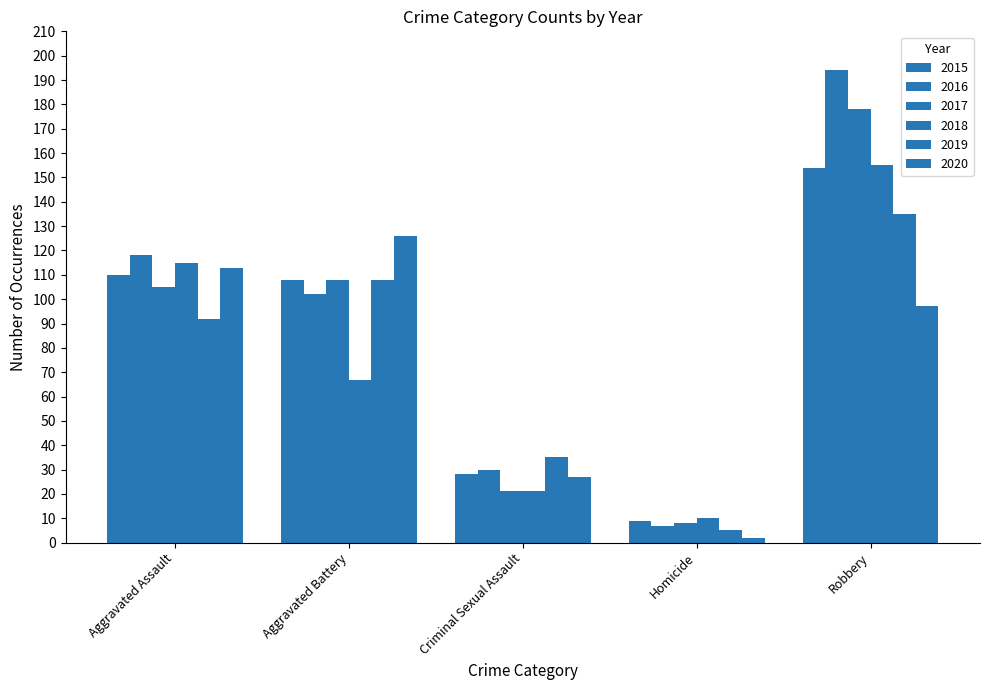

What is the value of the 2020 bar at the 2nd from the left?

126